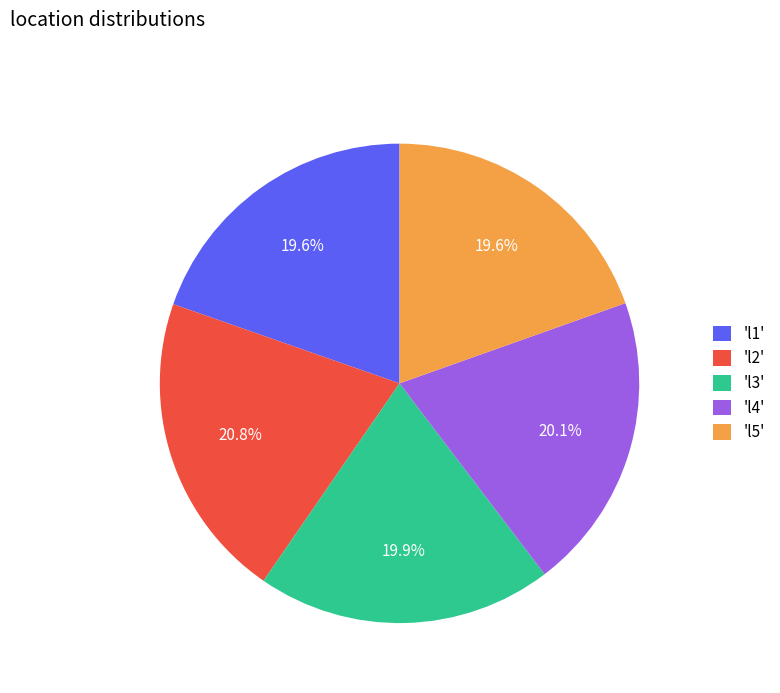

Does 'l5' account for over 50% of the chart?

No